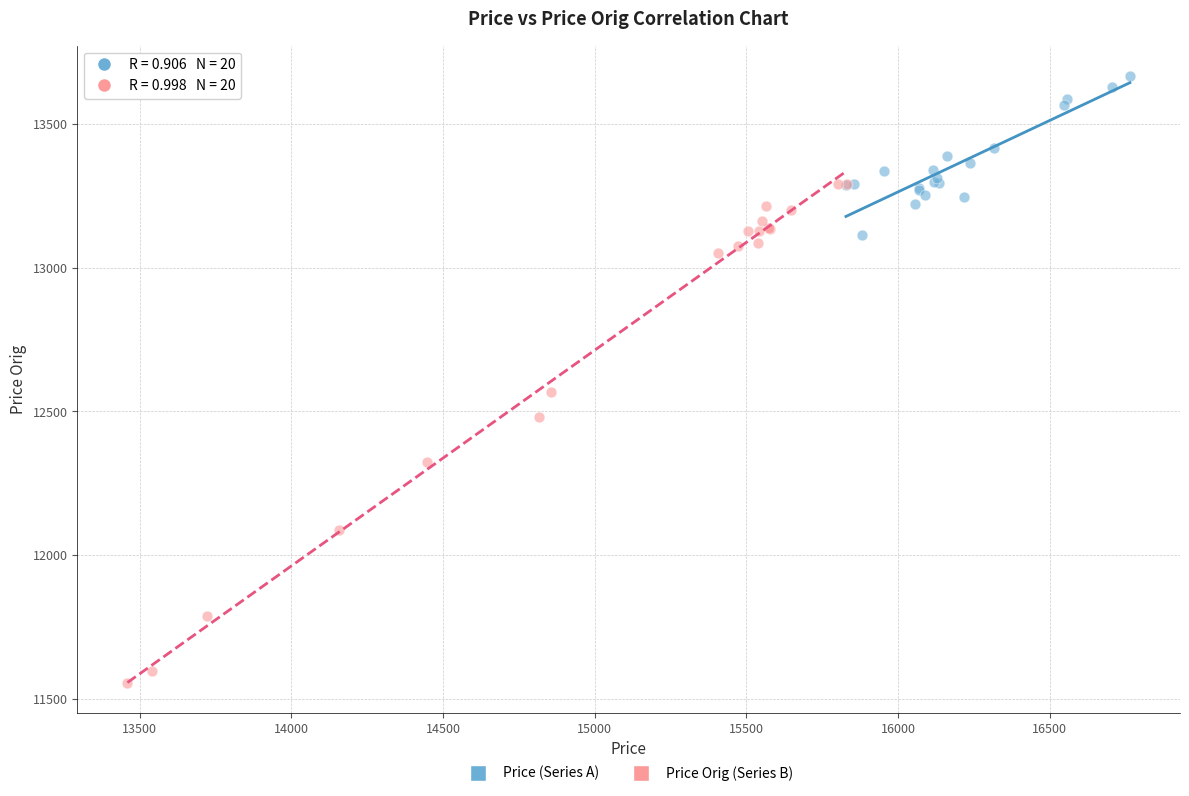

Which series reaches the minimum Y coordinate?

Price Orig (Series B)